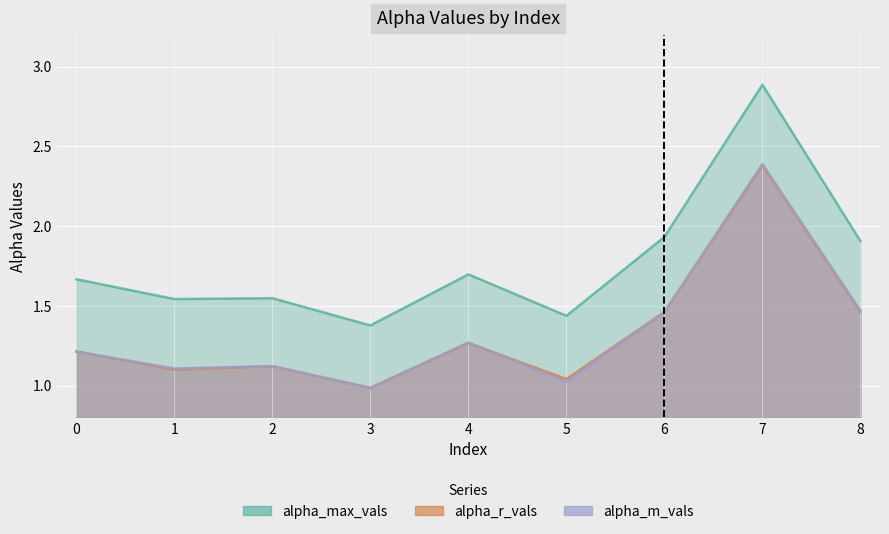

Where is the first local maximum for alpha_r_vals?

2